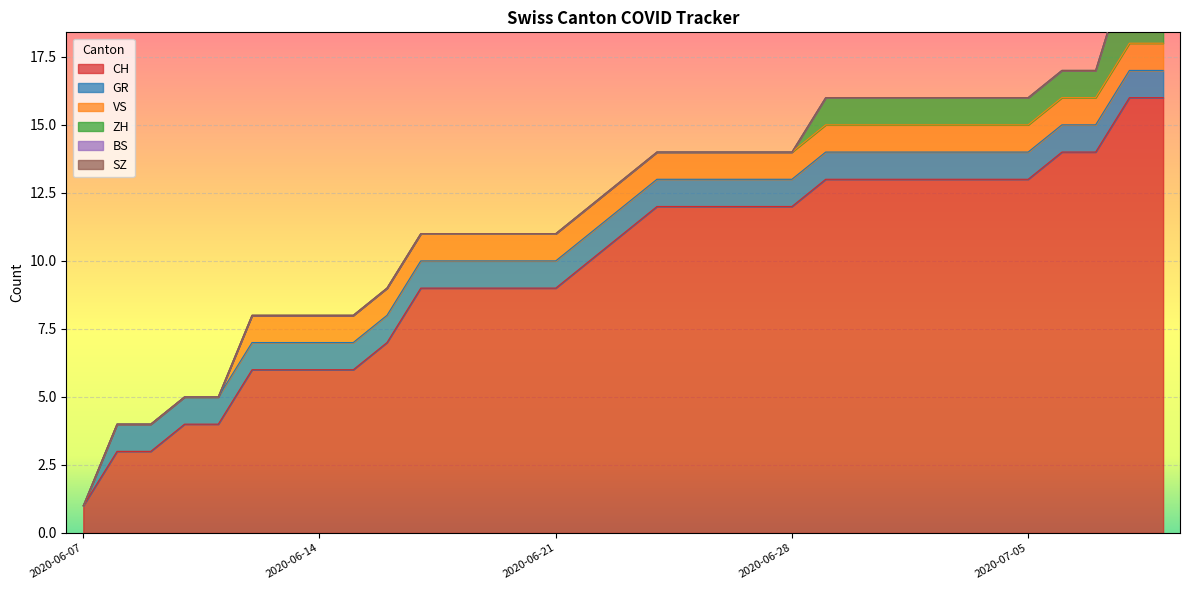

Is the value of CH at 2020-06-20 greater than the value of GR at 2020-06-12?

Yes